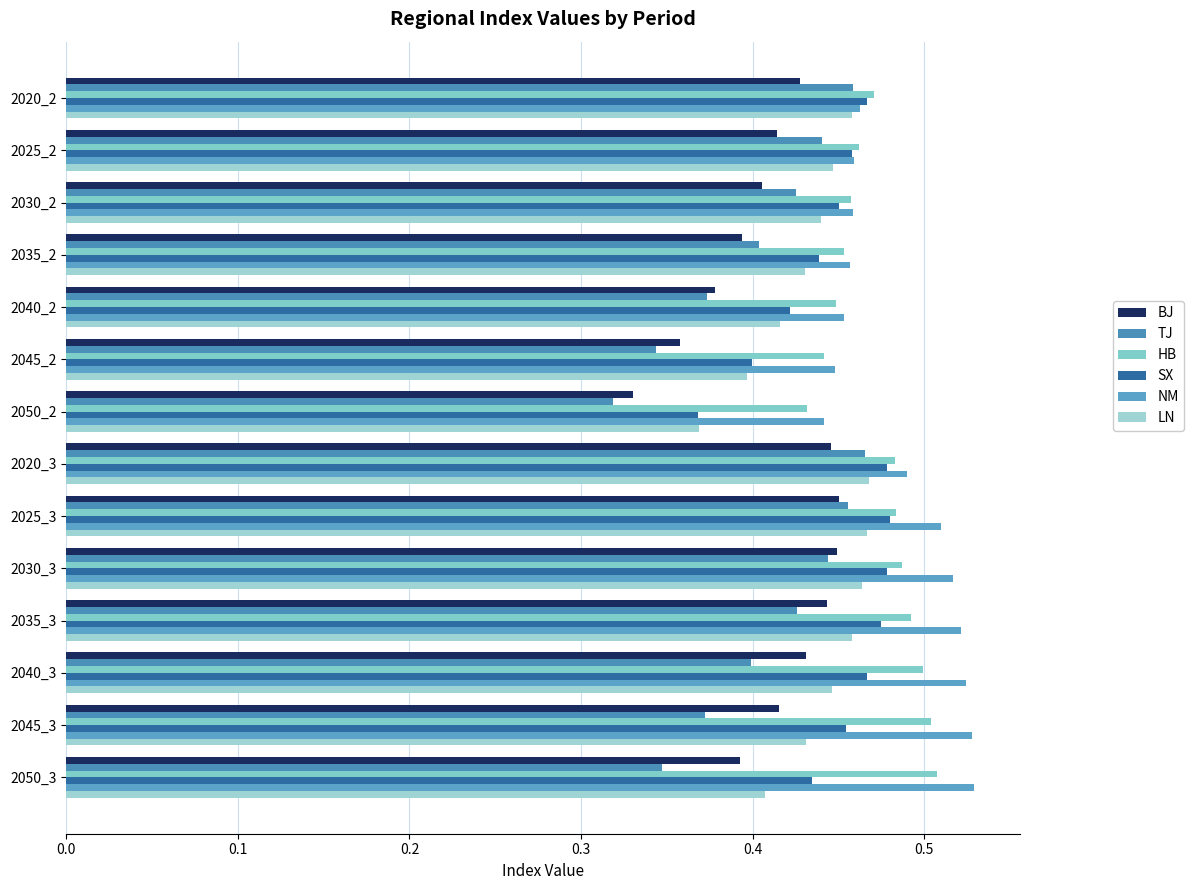

What is the minimum value for HB?

0.4